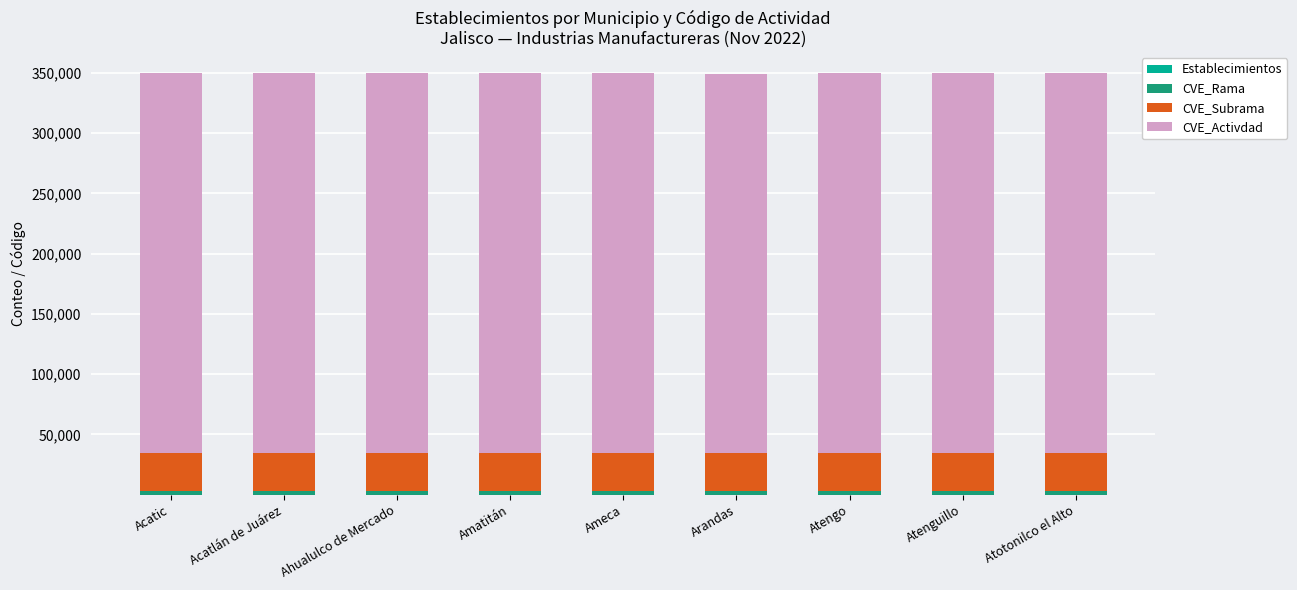

Does the chart contain stacked bars?

Yes